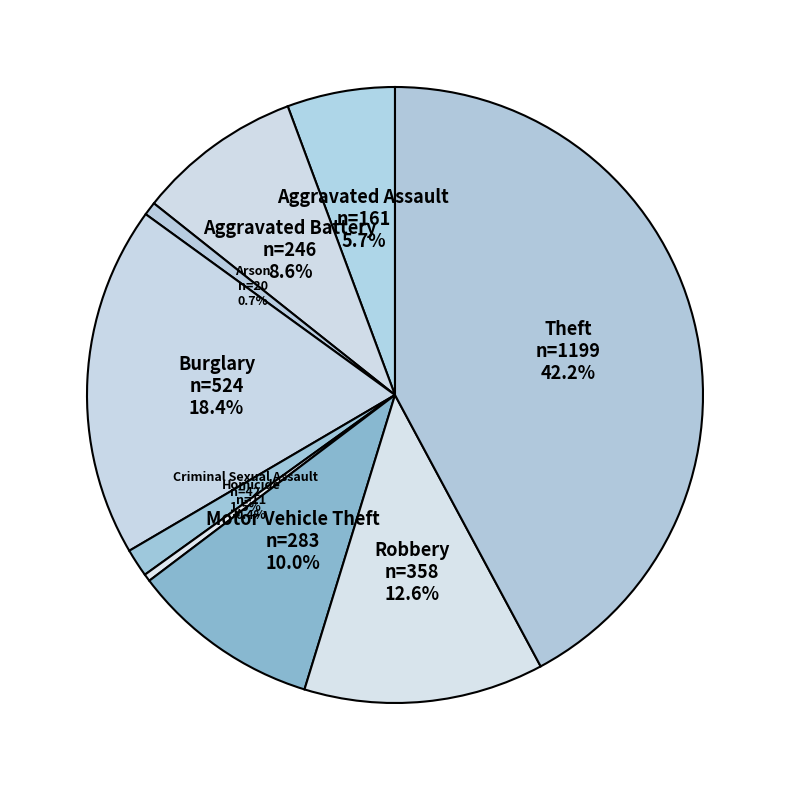

Count the number of slices in the pie.

9